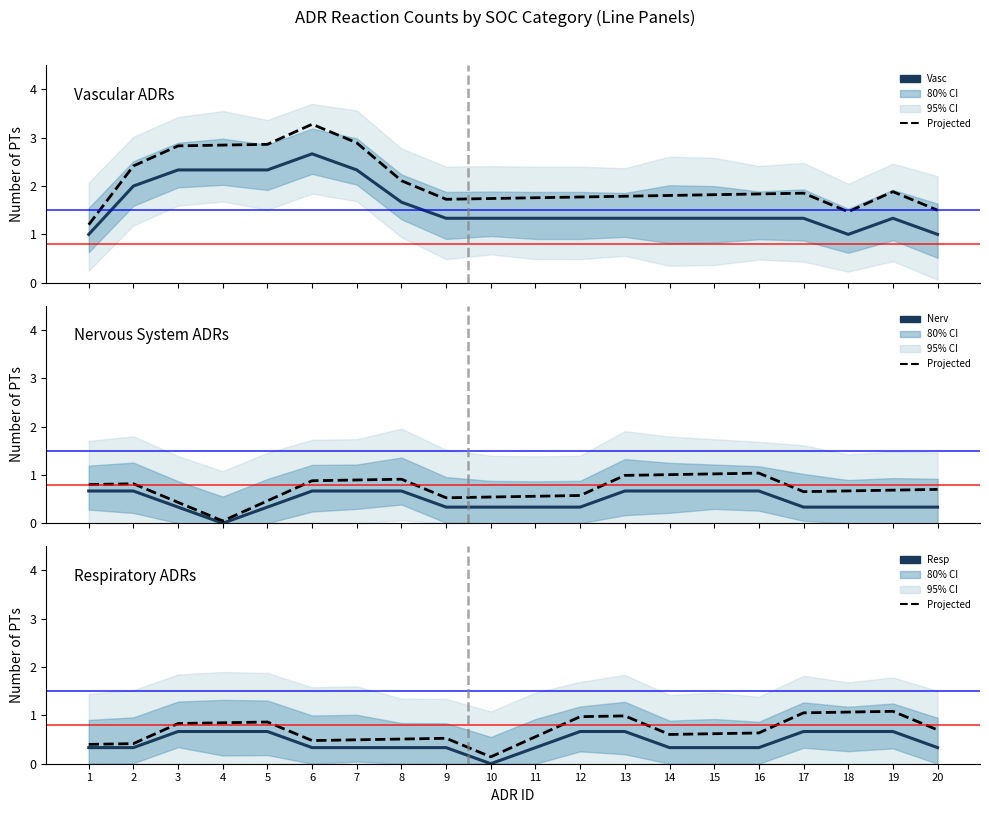

True or false: Nerv has a value of 0.7 at 8.

True